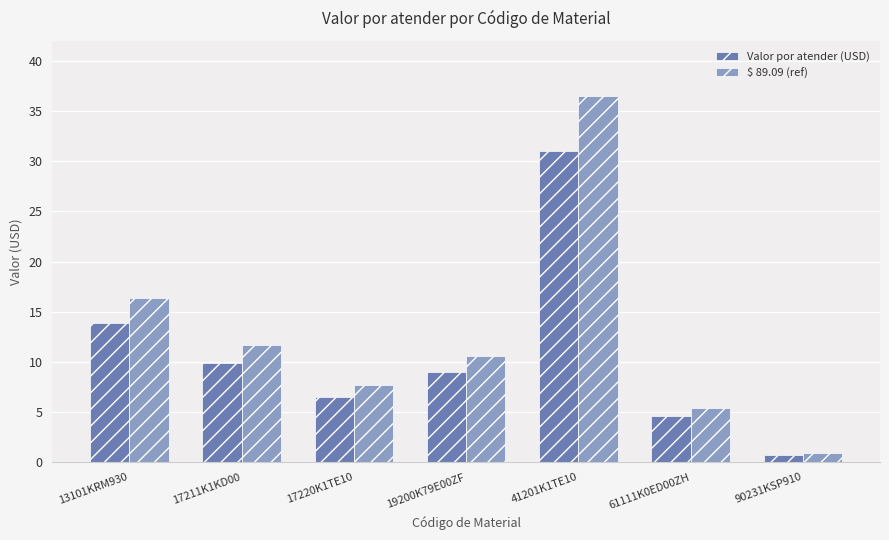

What is the label of the 3rd bar from the left?

17220K1TE10